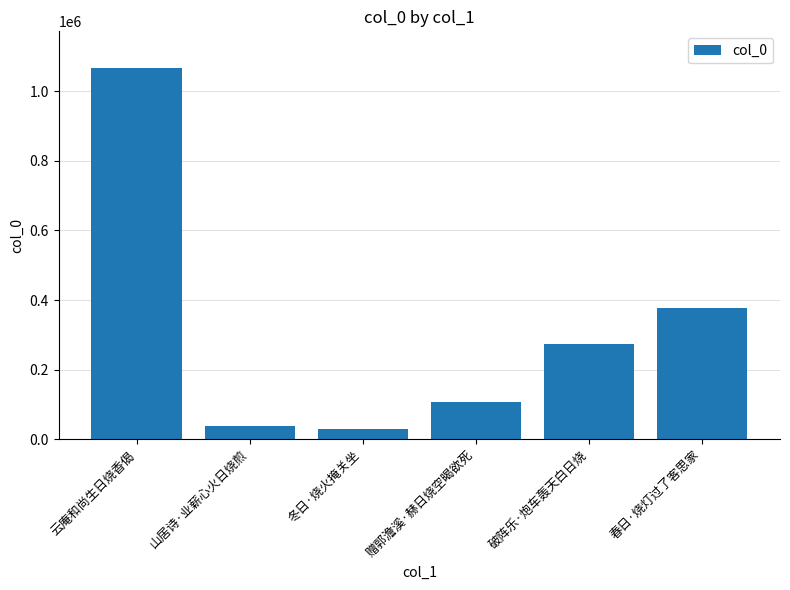

What is the difference between the maximum and minimum values?

1035594